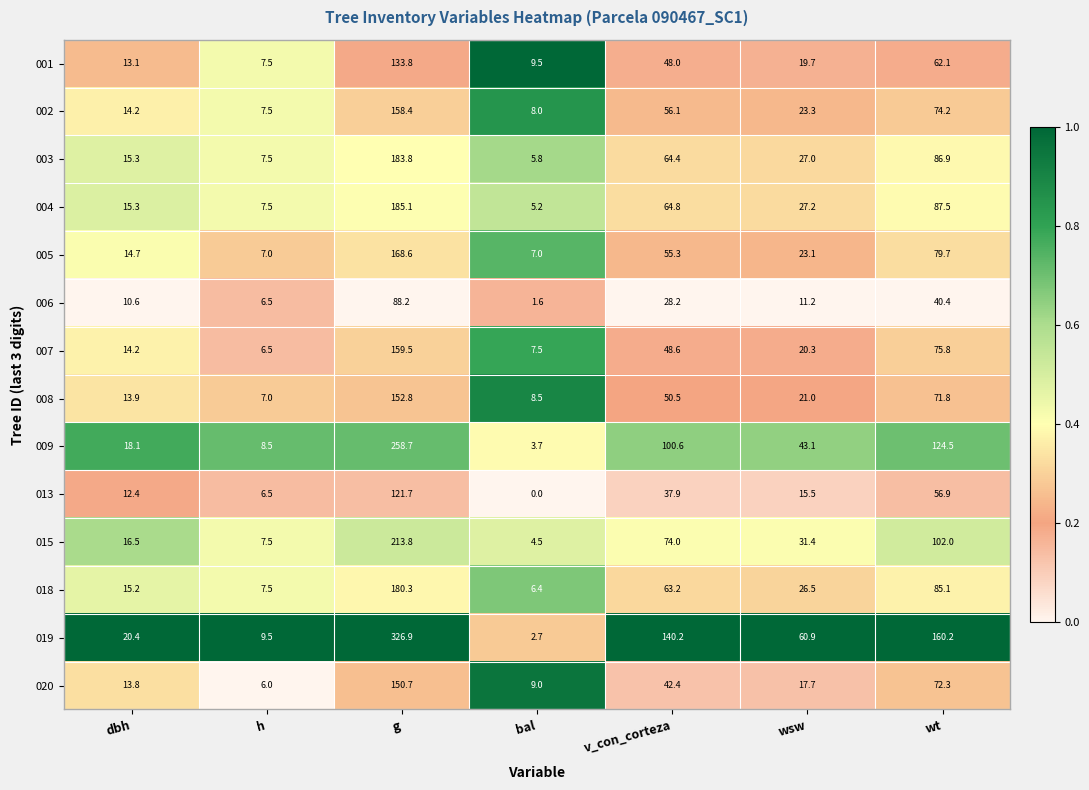

What is the difference between the highest and lowest values at v_con_corteza?

112.0